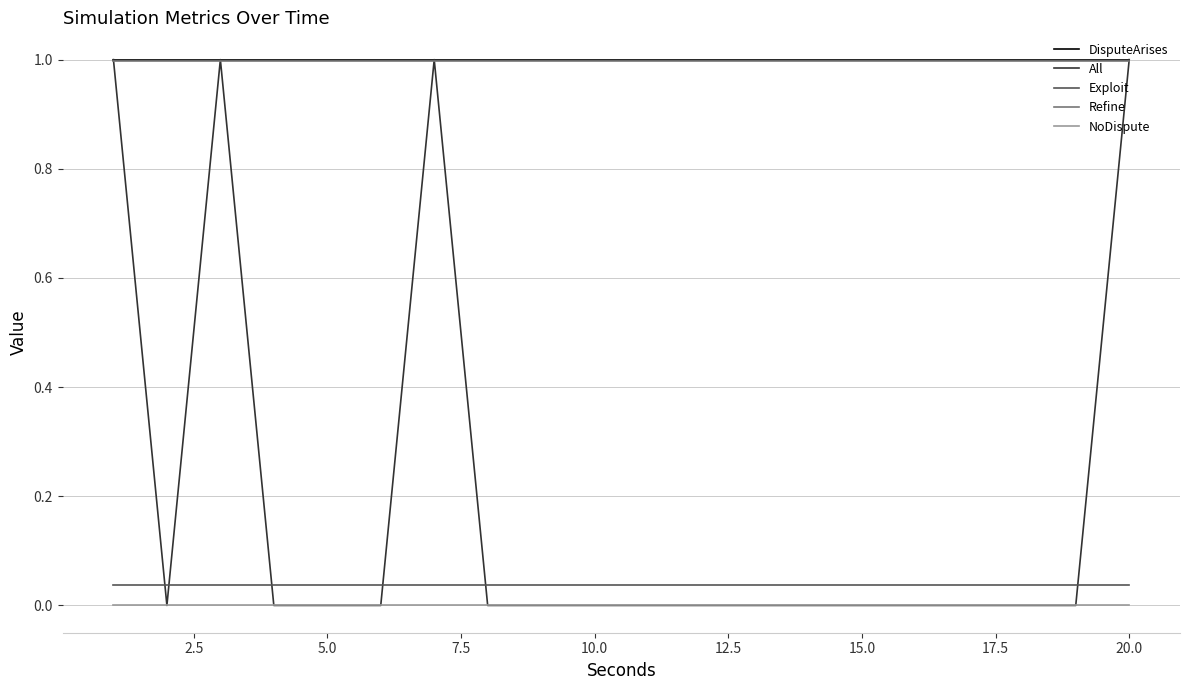

True or false: DisputeArises and NoDispute intersect in this chart.

False